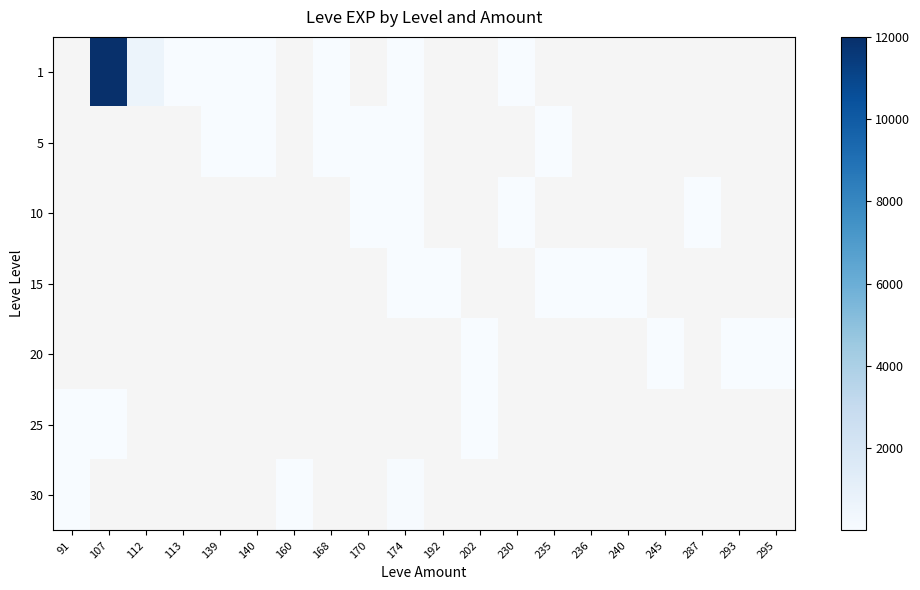

What is the spread (max minus min) of values at 112?

630